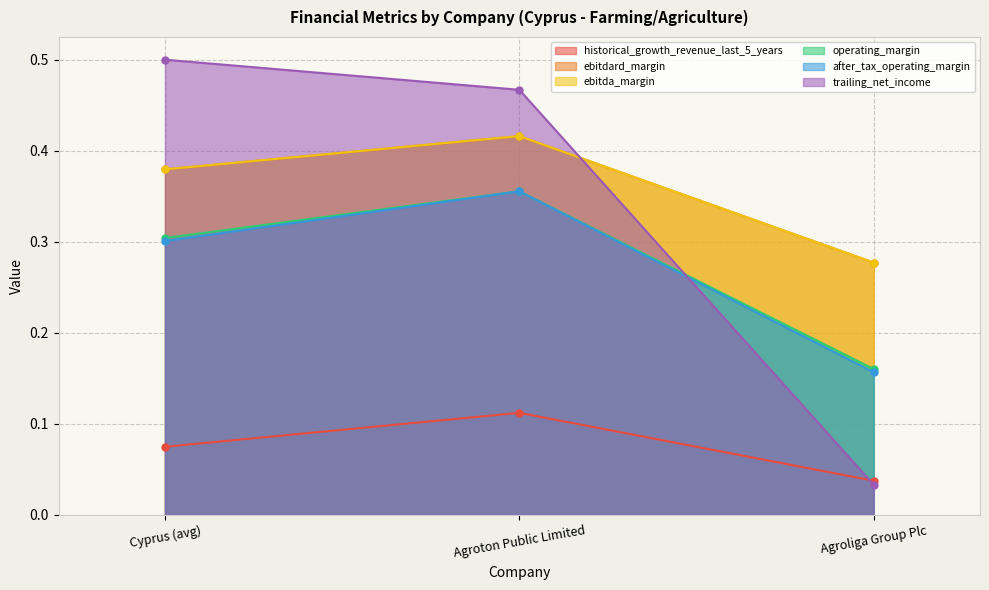

Between Agroton Public Limited and Agroliga Group Plc, which series saw the biggest shift?

trailing_net_income